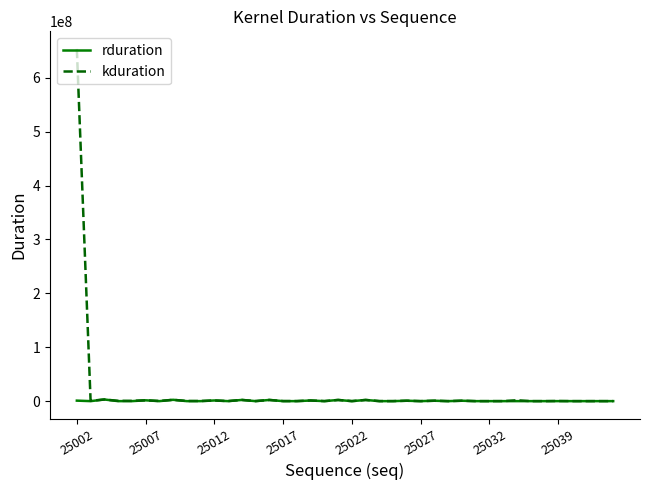

Which series has the largest total across all categories?

kduration